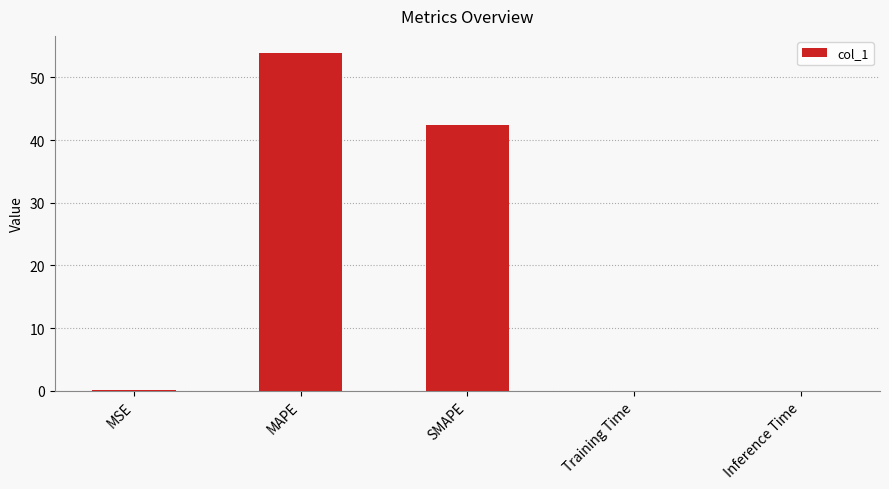

Between MAPE and Inference Time, which is larger?

MAPE